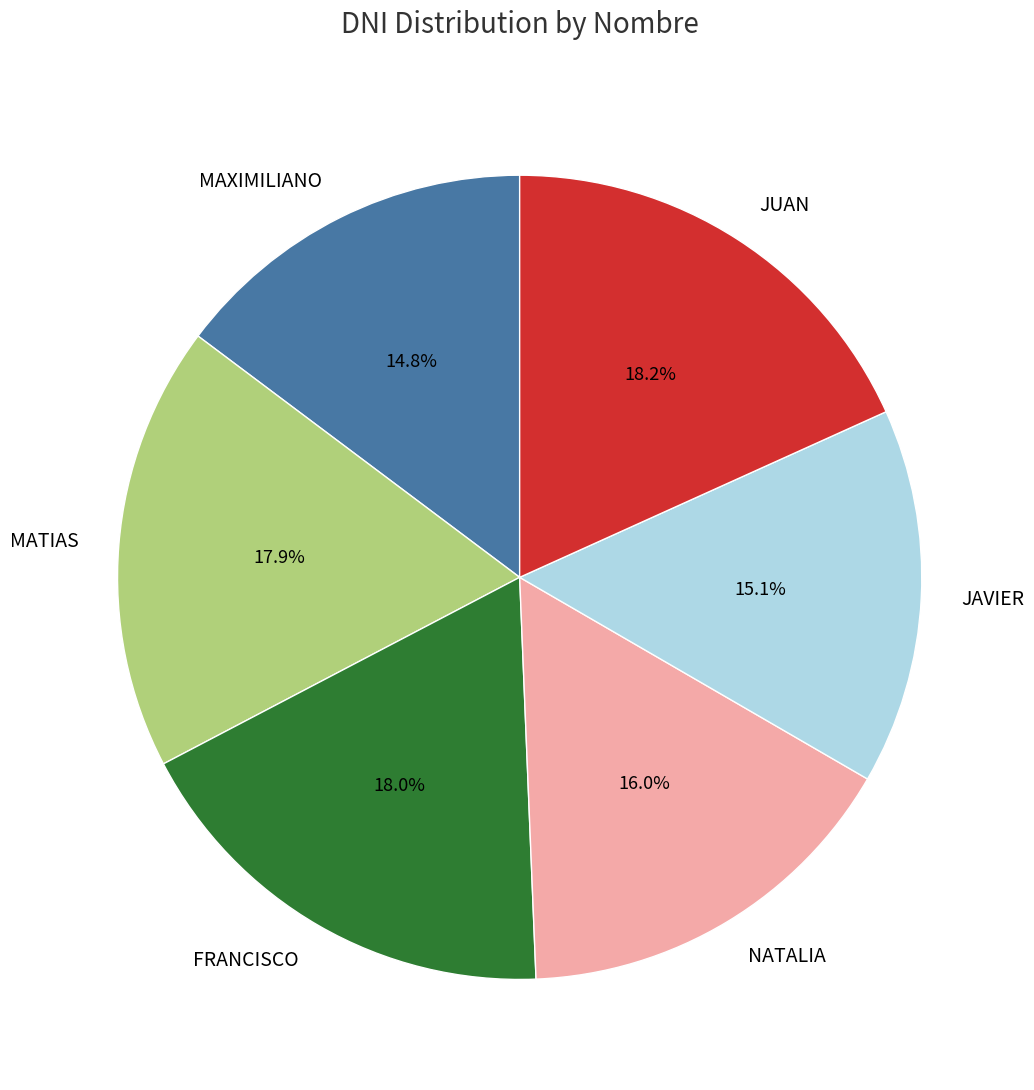

Is there a majority slice in this chart?

No